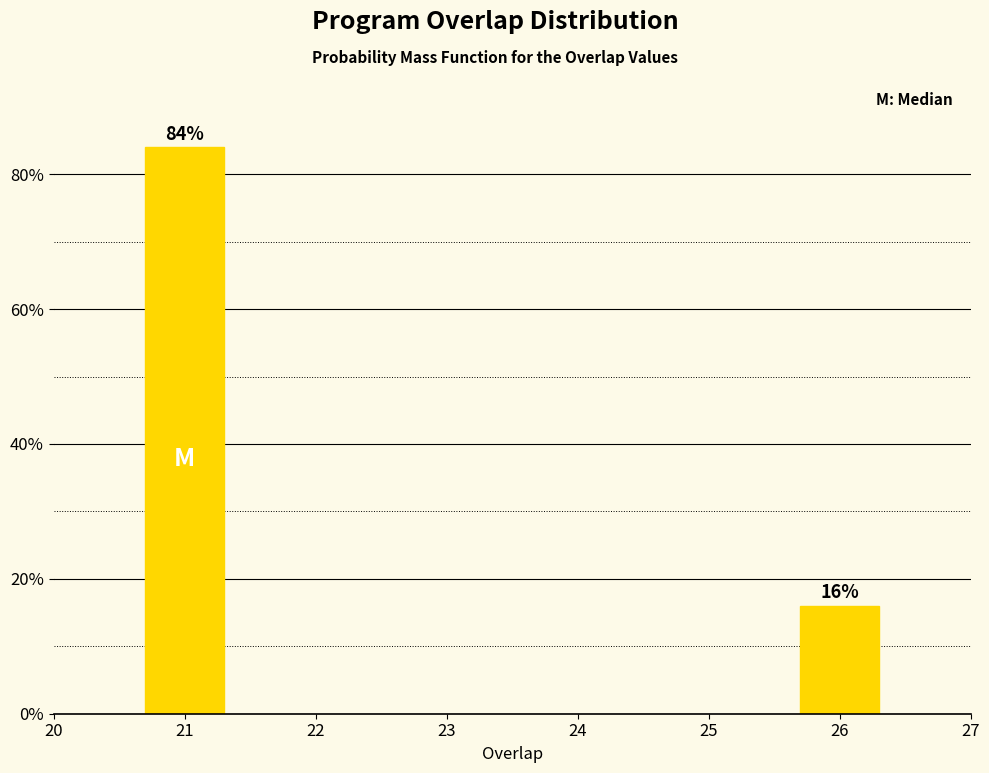

Reading left to right, transcribe all the data shown in this chart.

21=84	26=16